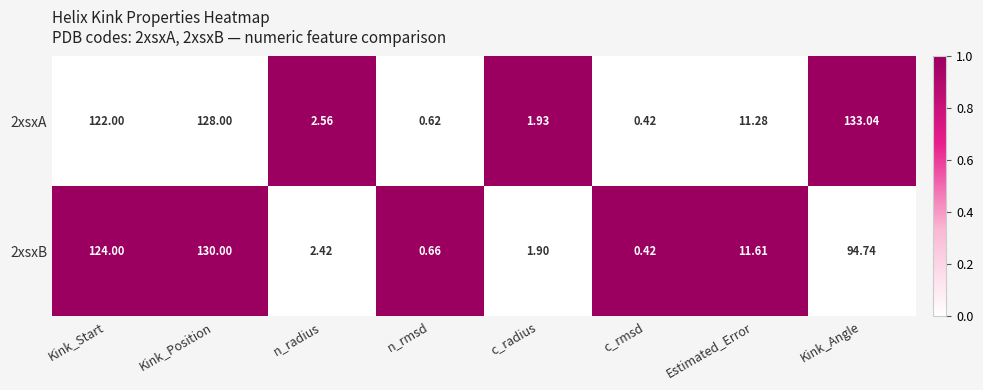

Rank the series by their maximum value, from lowest to highest.

2xsxB, 2xsxA